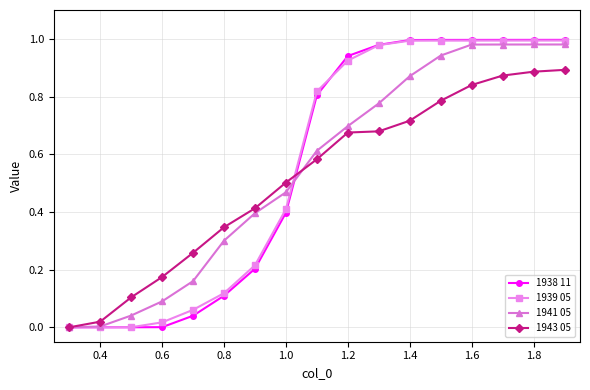

True or false: 1943 05 has more than 2 points higher than both neighbors.

False